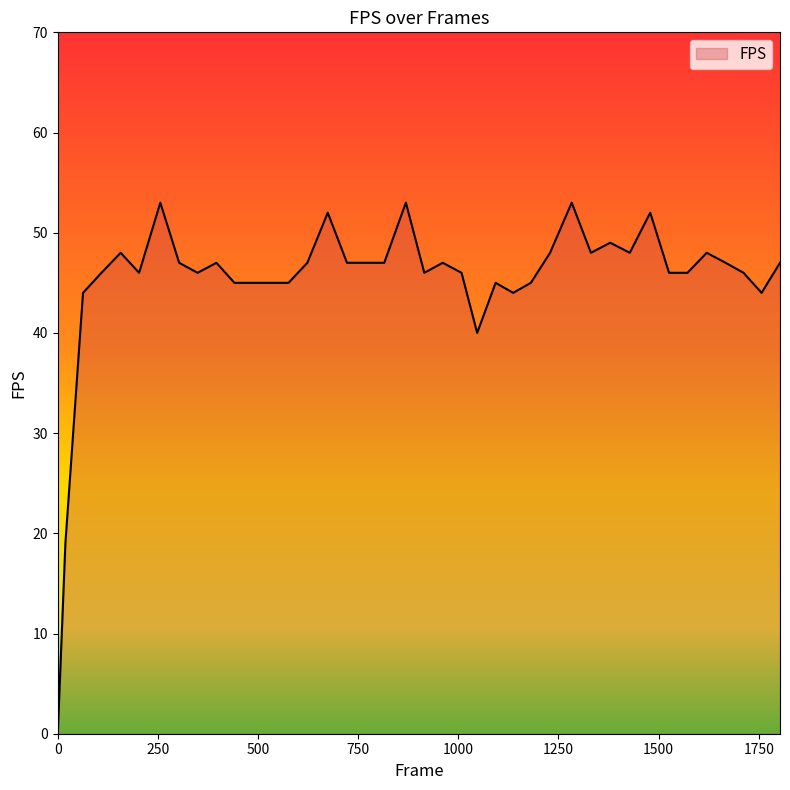

What is the greatest value displayed?

53